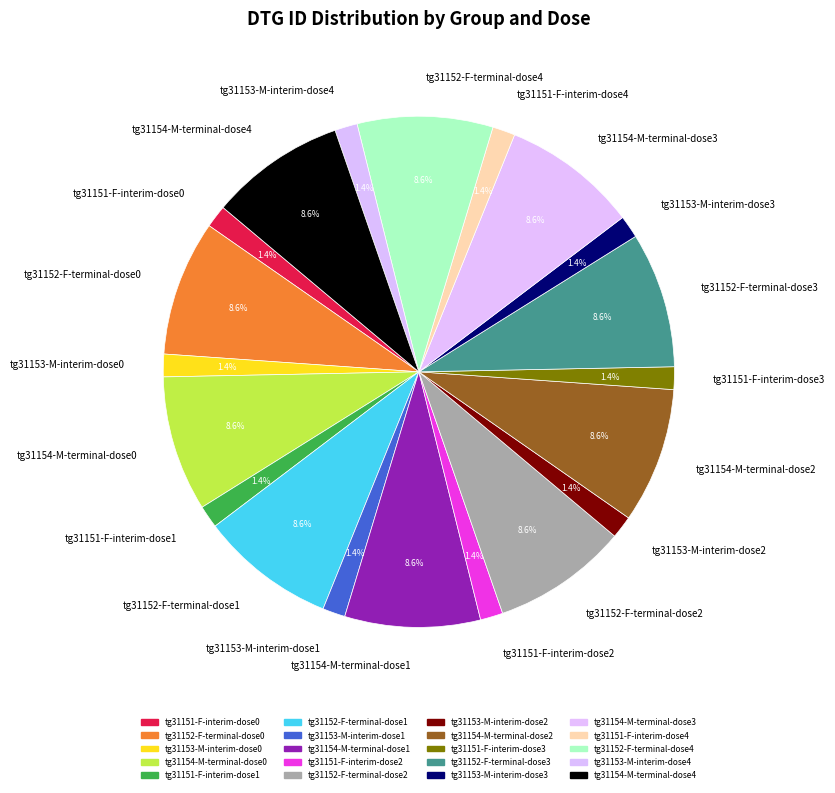

Do tg31152-F-terminal-dose2 and tg31154-M-terminal-dose1 together represent more than half of the pie?

No